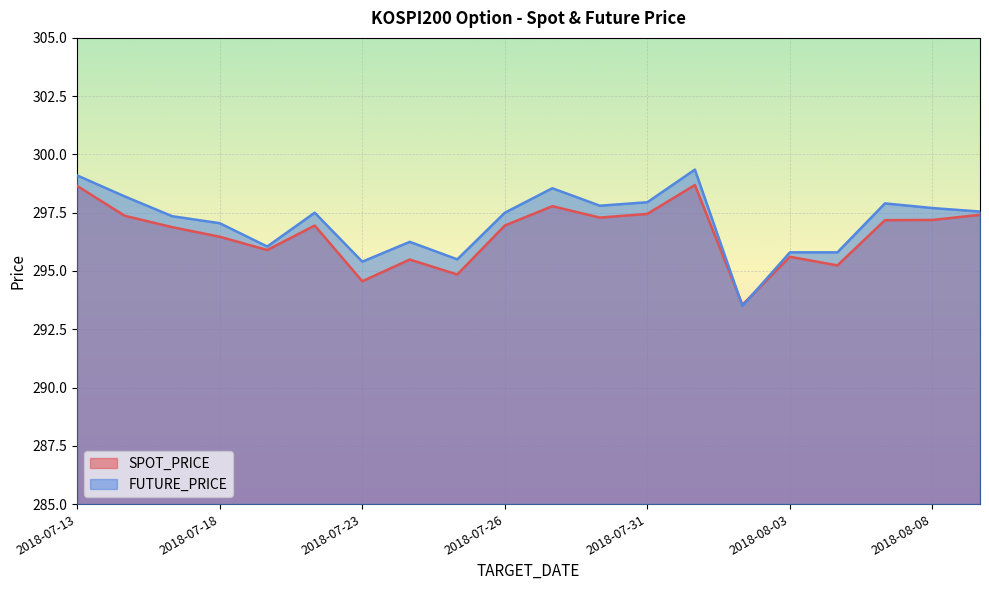

What is the sum of all FUTURE_PRICE values?

5941.8